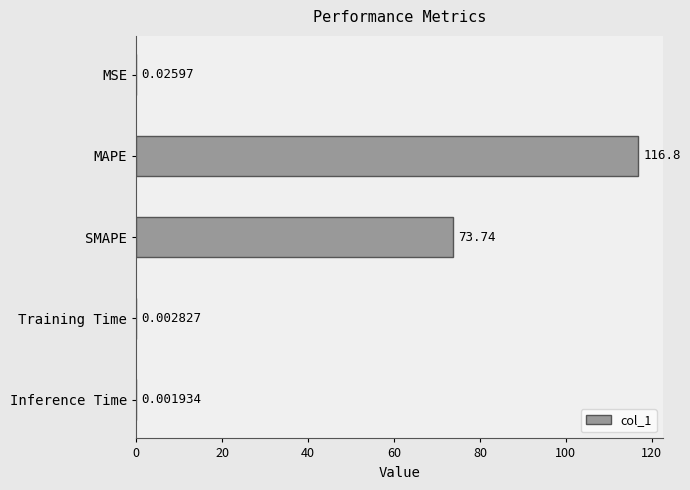

At which label is the value closest to 58?

SMAPE